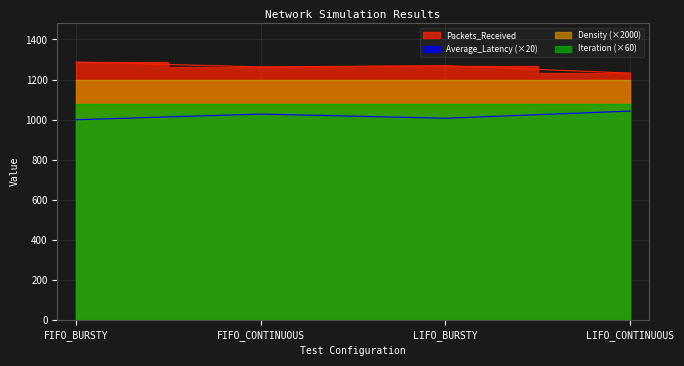

What is the smallest value displayed?

999.0